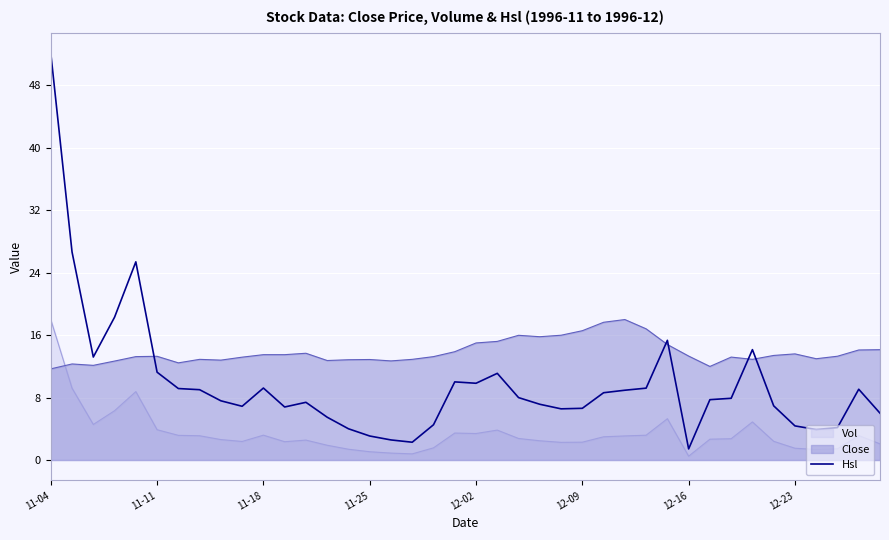

List the series in order of their overall mean, highest first.

Close, Hsl, Vol